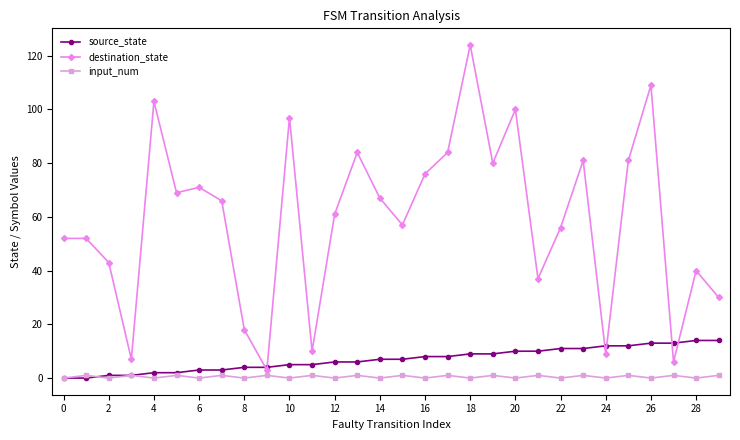

How many data points in destination_state are less than 66?

15